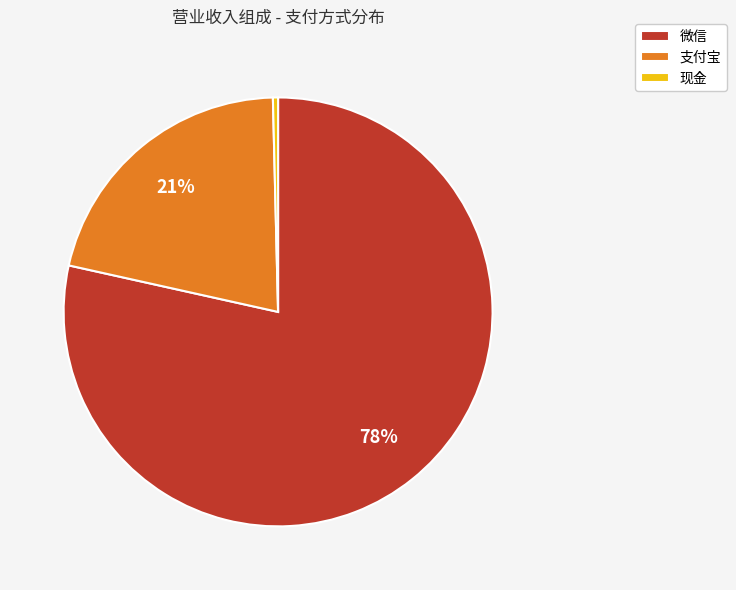

Does 支付宝 represent more than half of the total?

No